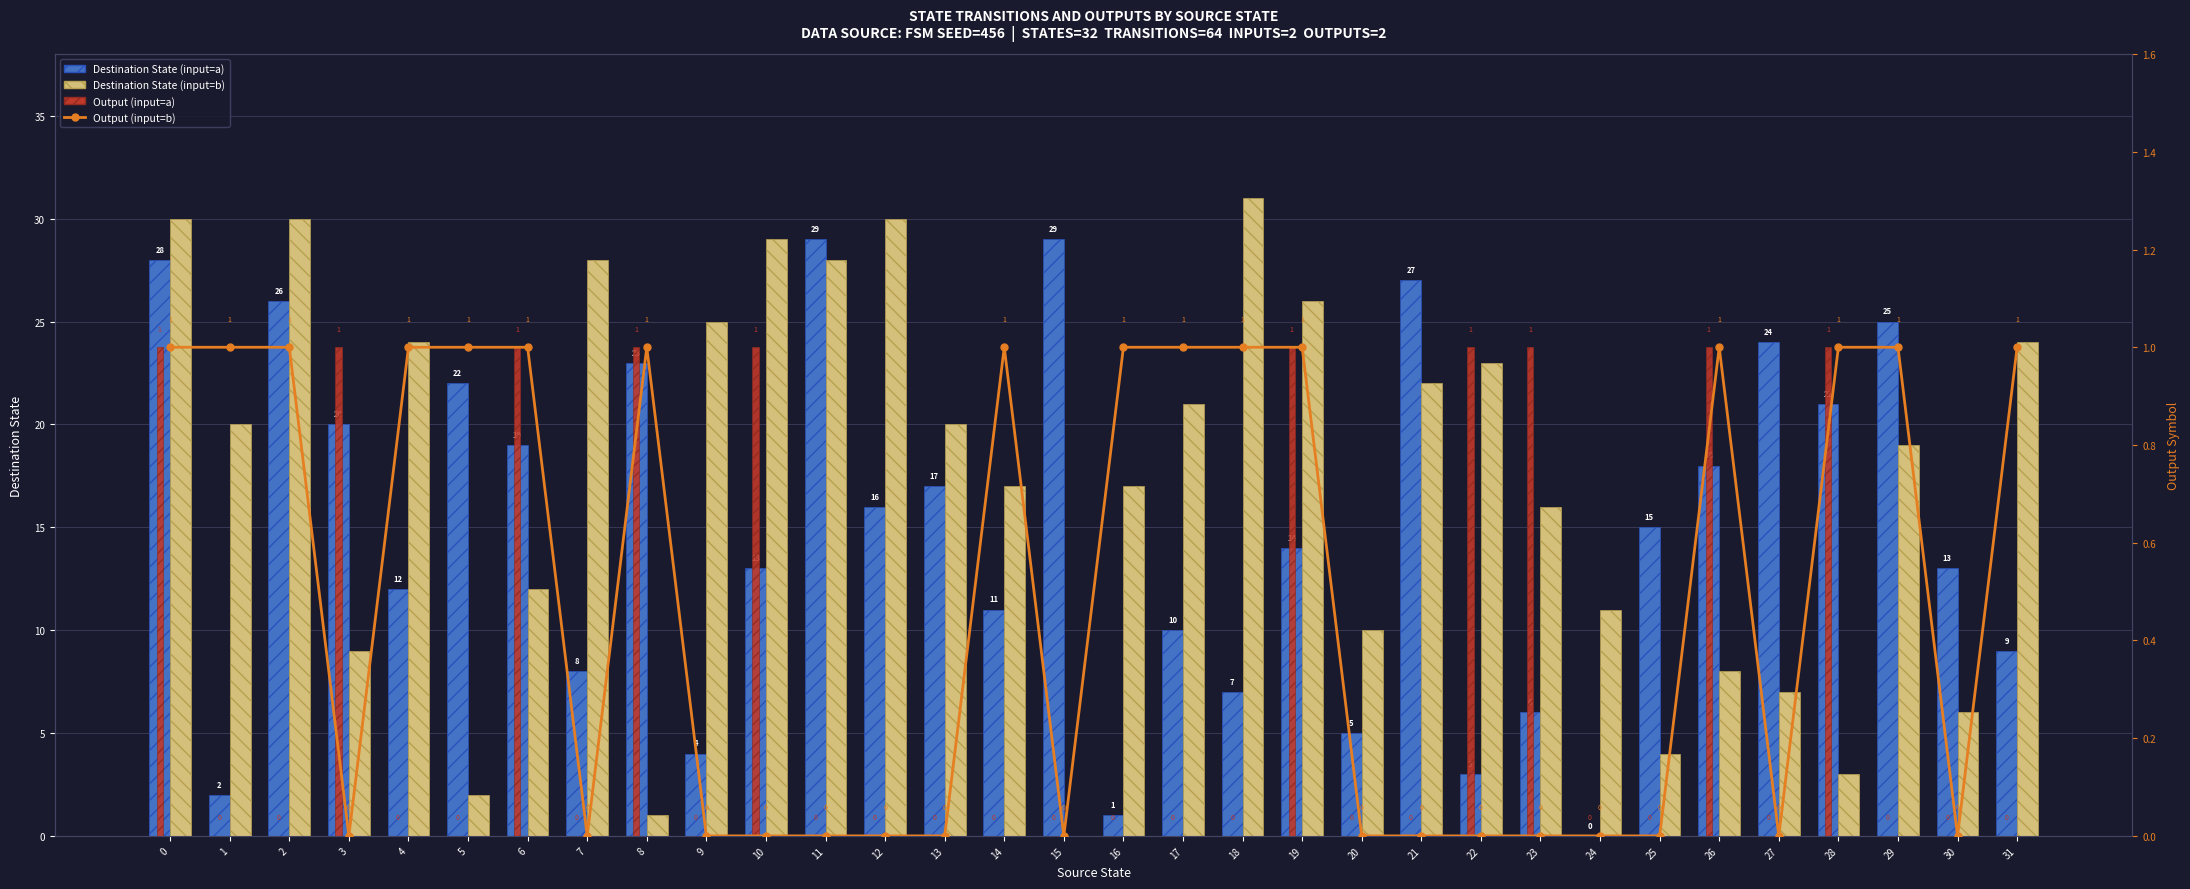

At which label does Destination State (input=a) reach its peak?

11